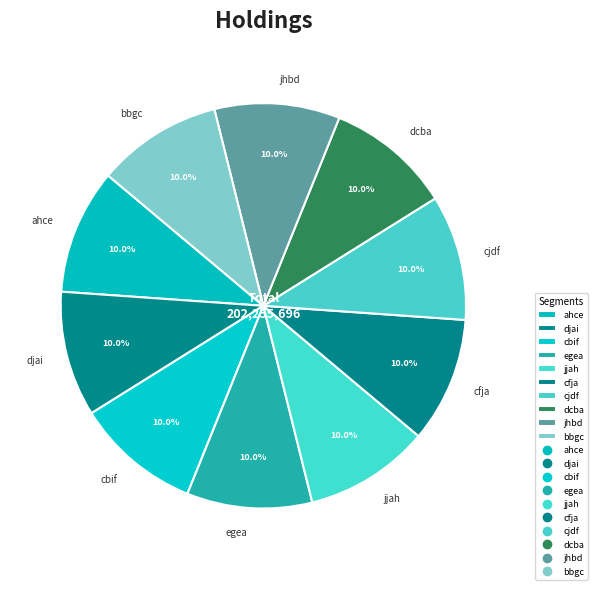

What is the ratio of the value at cfja to the value at bbgc?

1.0